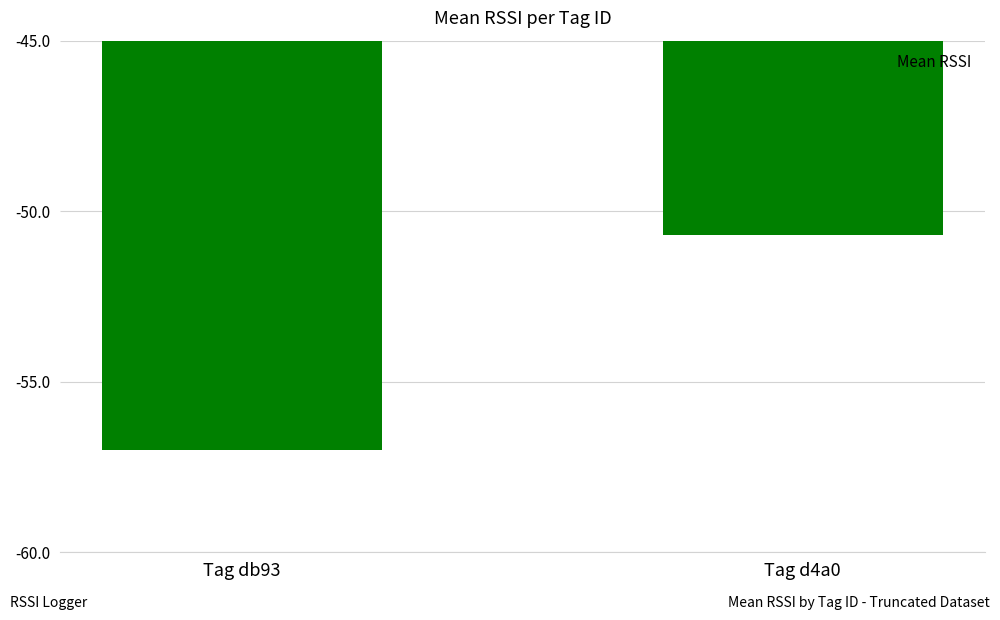

Does the chart contain any negative values?

Yes